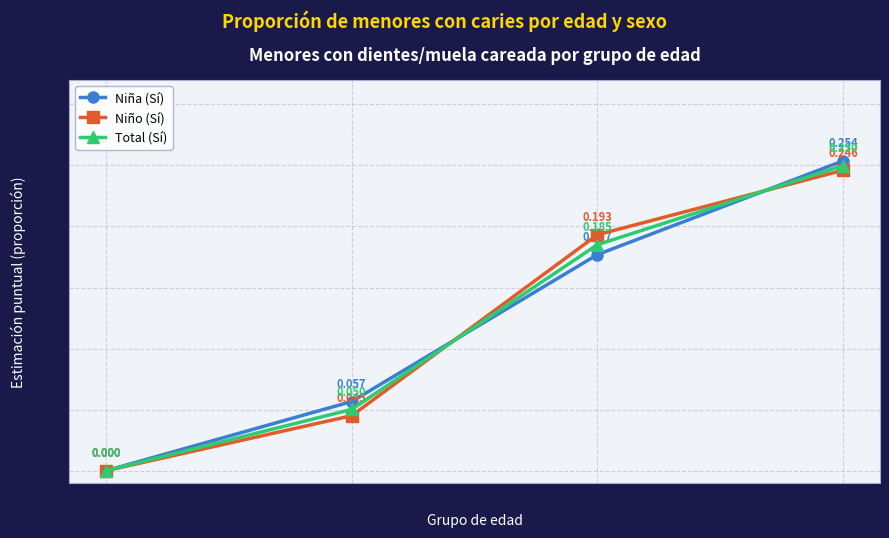

What is the label of the 3rd point from the right?

3-7